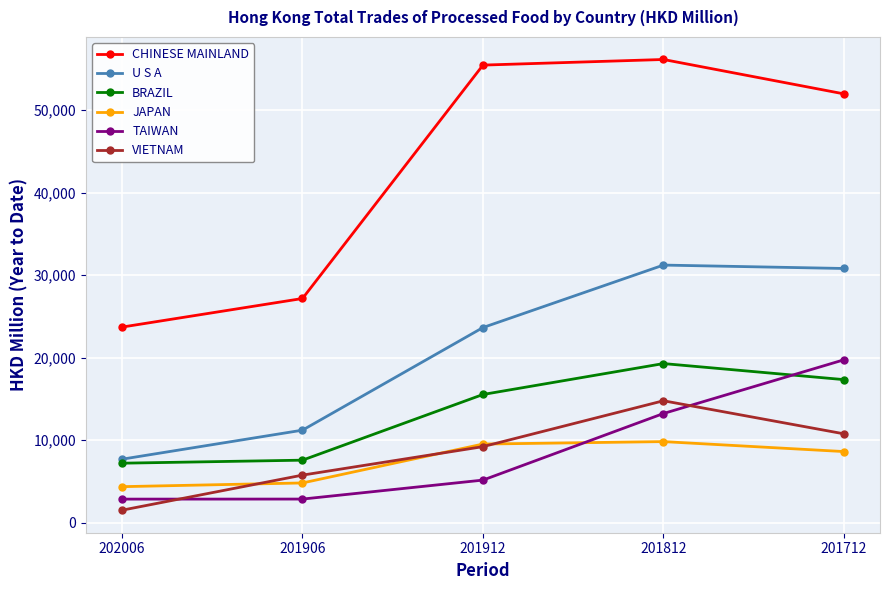

How many lines are shown in the chart?

6